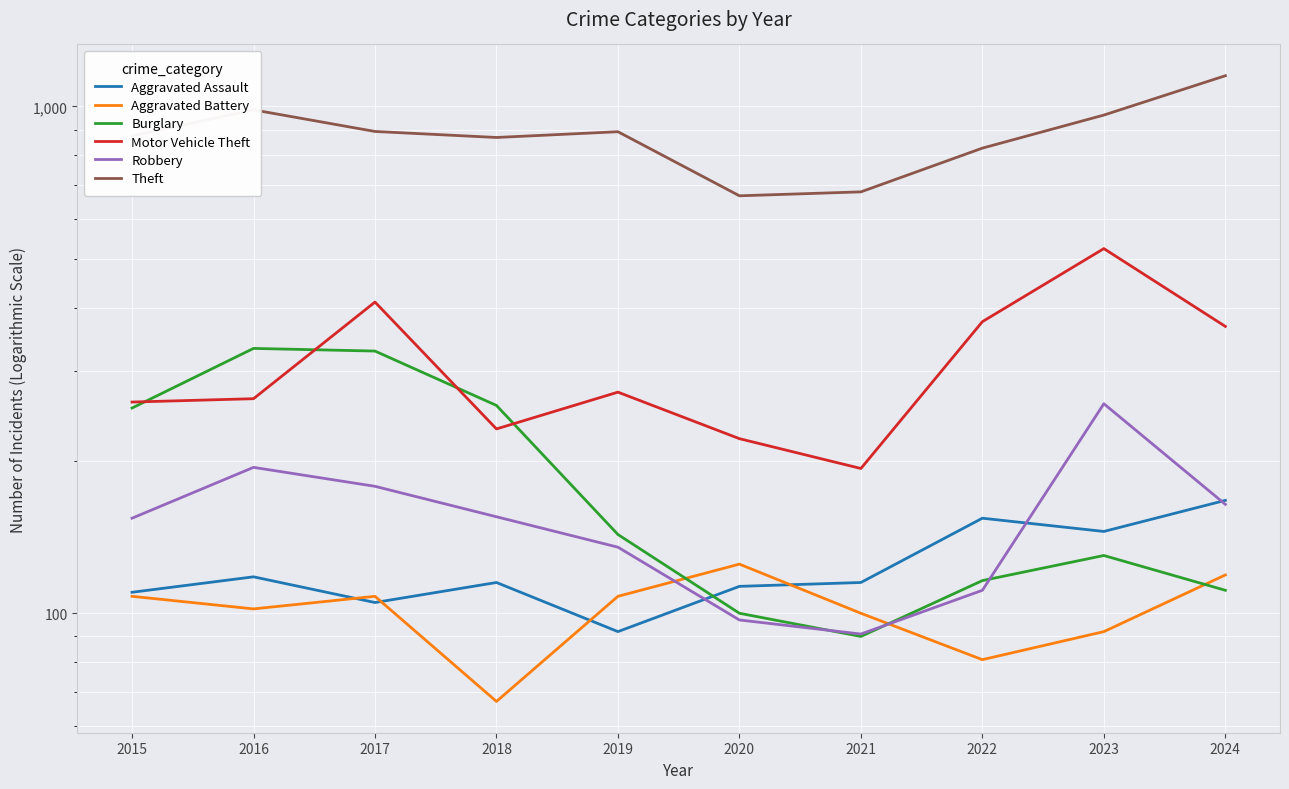

What is the highest value of the Robbery series?

259